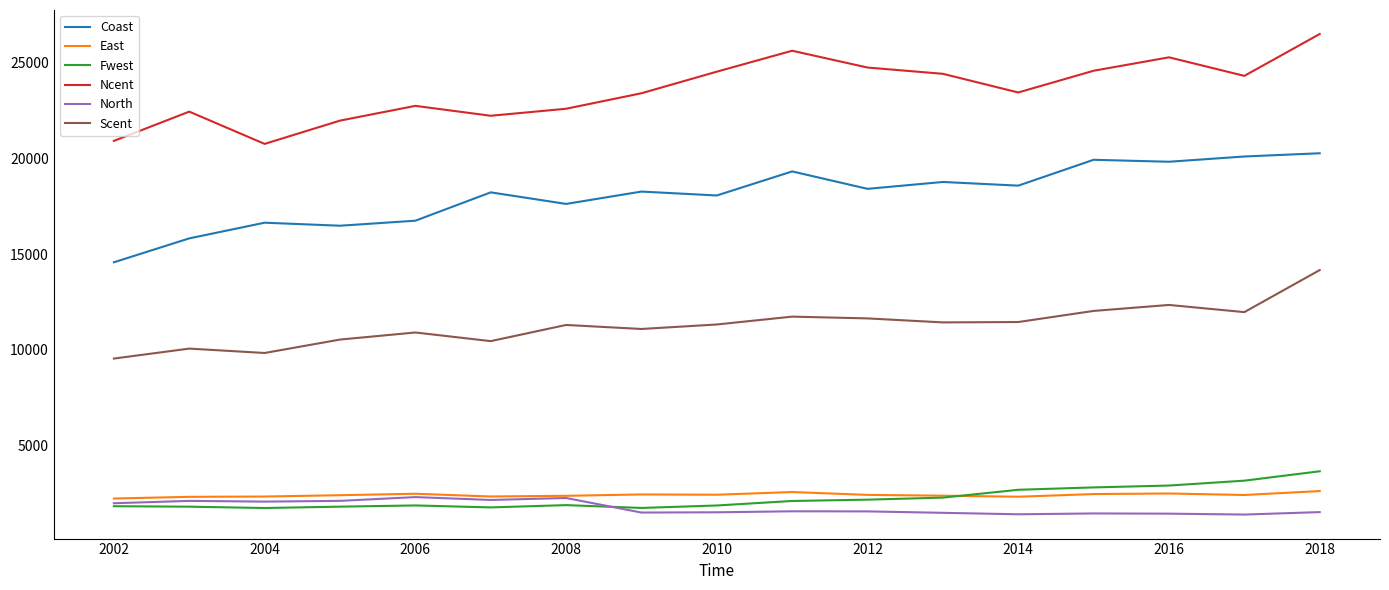

Which series has the largest total across all categories?

Ncent